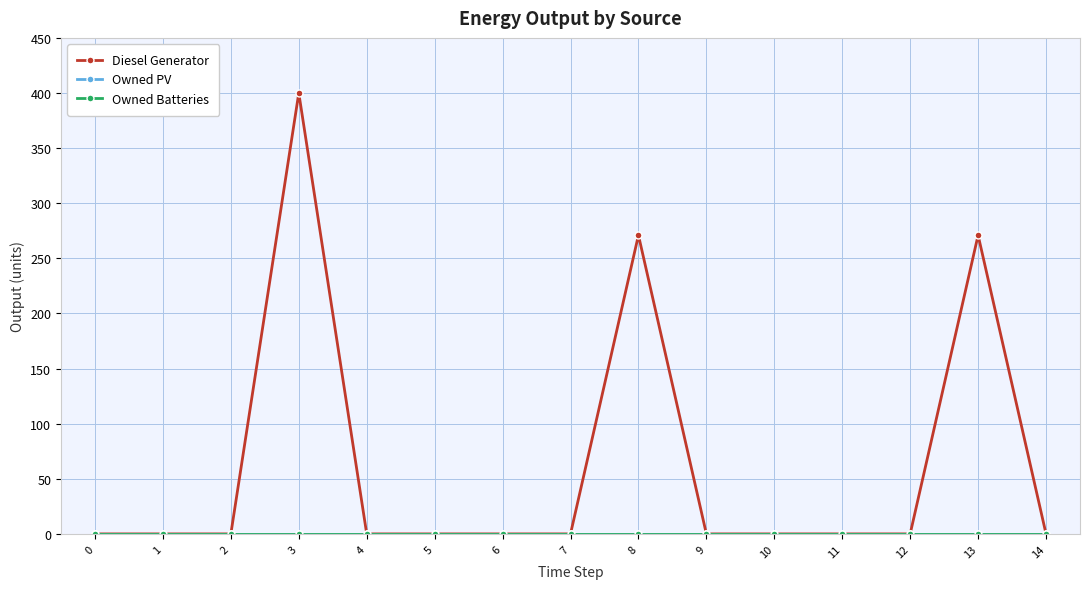

Is this an area chart (filled region under the line)?

No